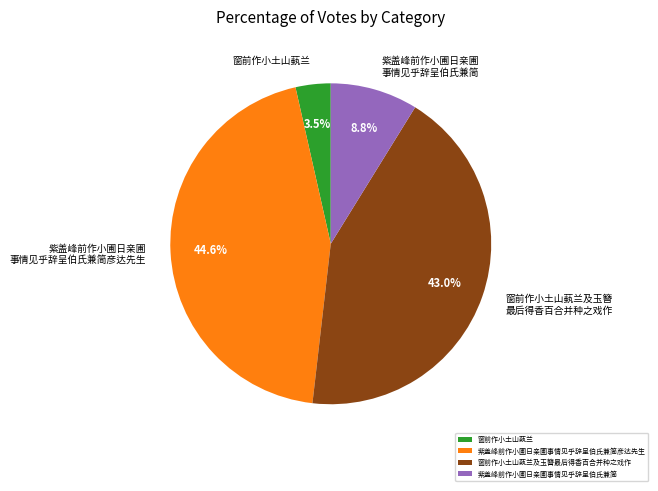

What is the ratio of the value at 紫盖峰前作小圃日亲圃事情见乎辞呈伯氏兼简彦达先生 to the value at 窗前作小土山蓺兰及玉簪最后得香百合并种之戏作?

1.0